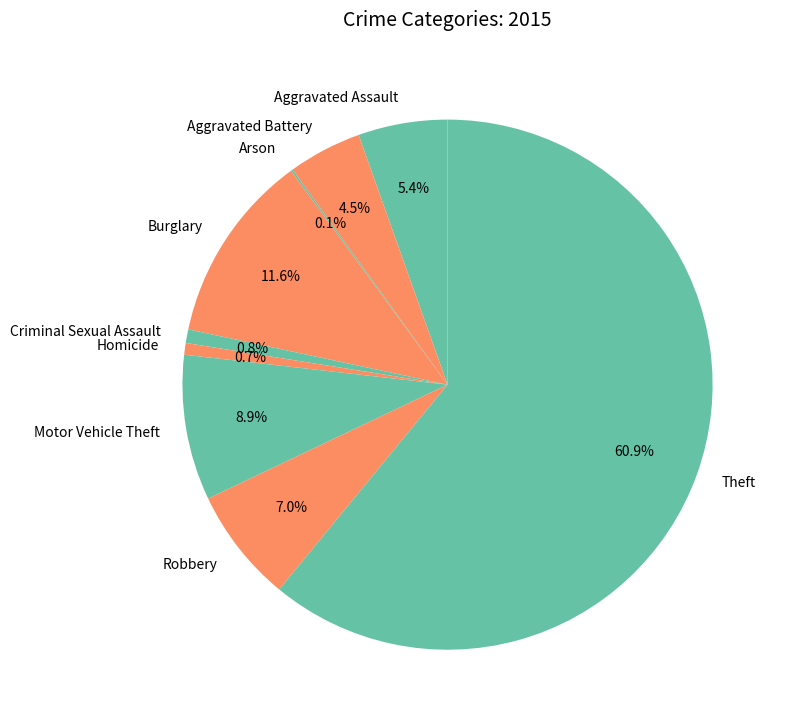

What is the ratio of the value at Motor Vehicle Theft to the value at Burglary?

0.8